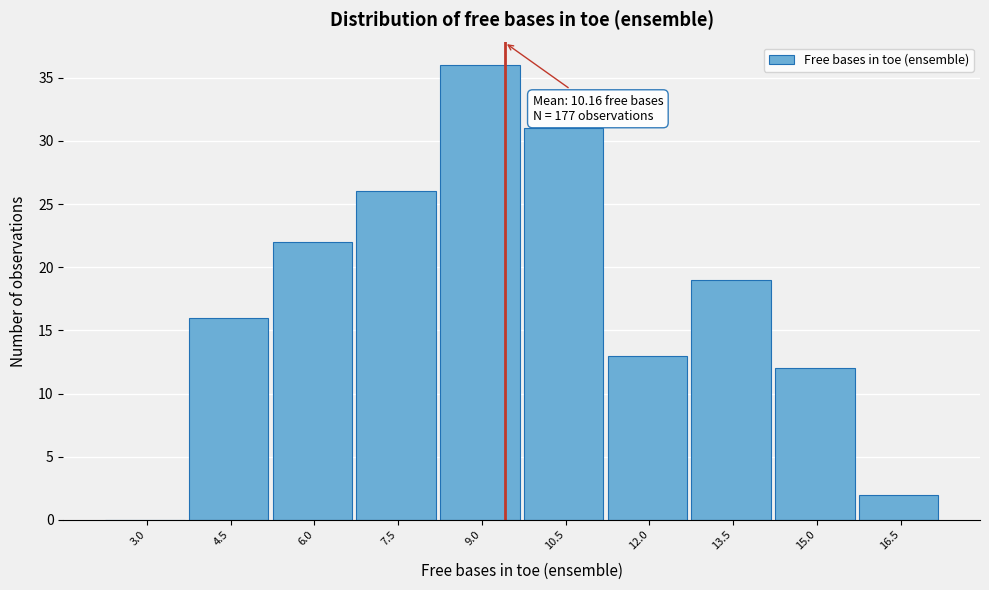

Reading left to right, what are all the values shown in this chart?

3.0=0	4.5=16	6.0=22	7.5=26	9.0=36	10.5=31	12.0=13	13.5=19	15.0=12	16.5=2